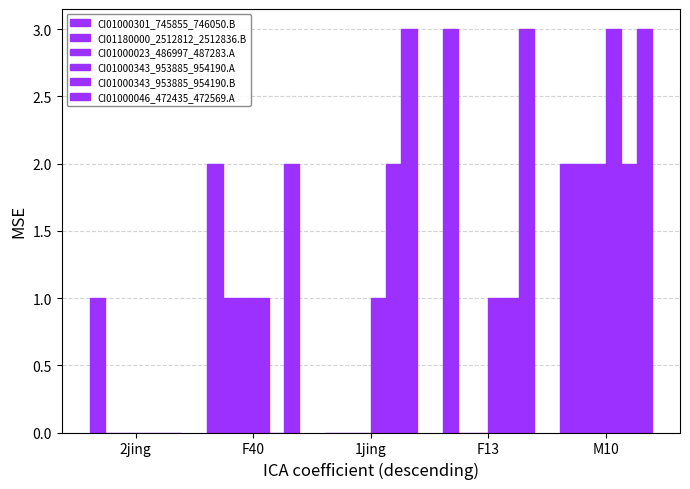

How many distinct data groups are displayed?

6